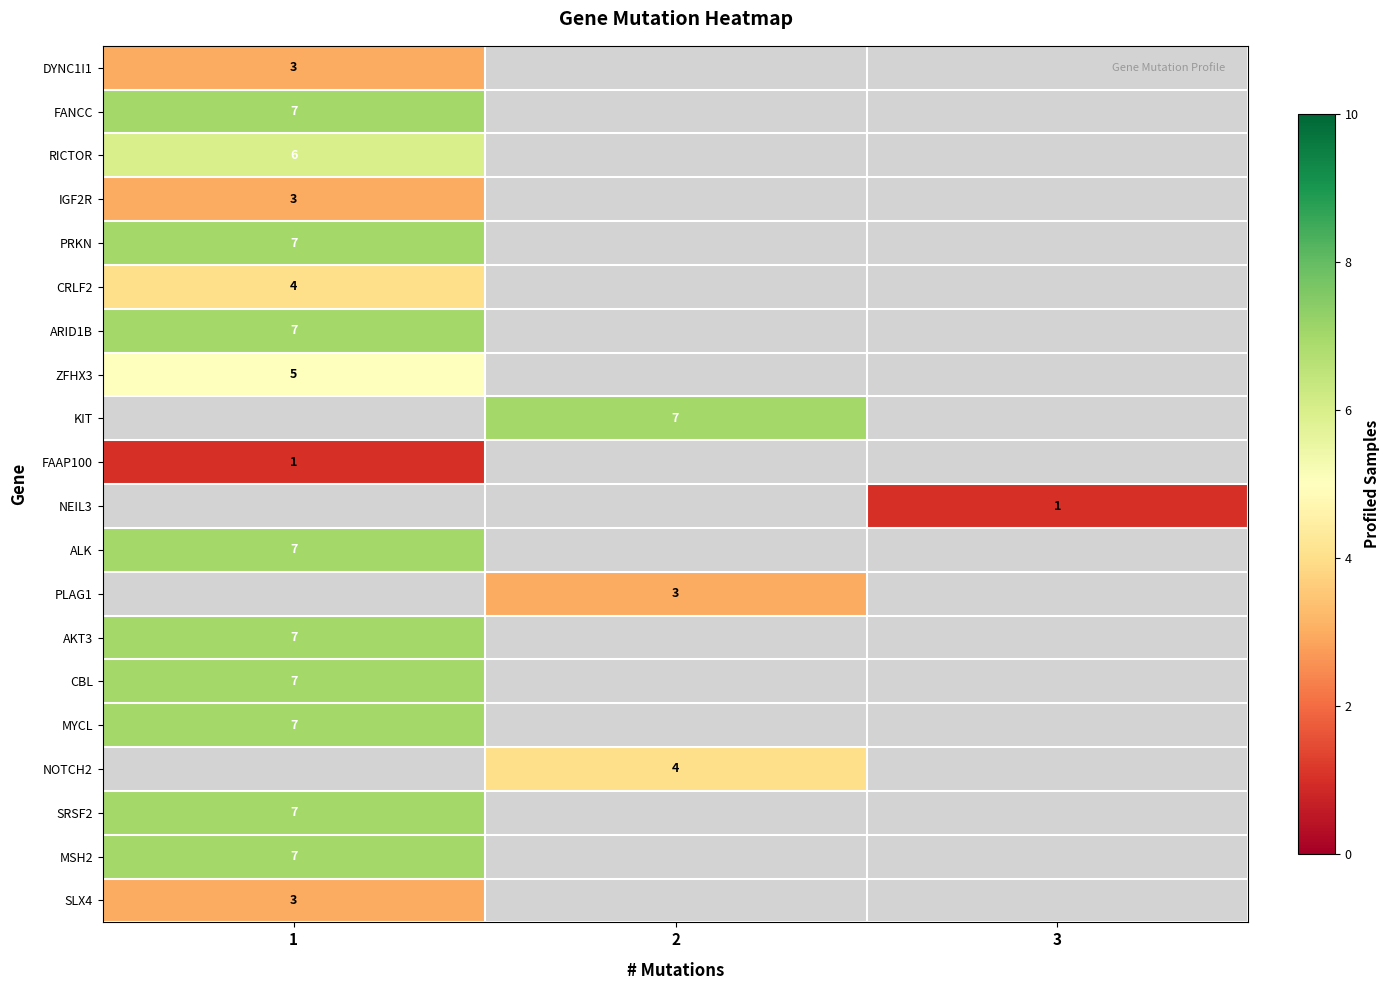

At how many categories does at least one series exceed 5?

2